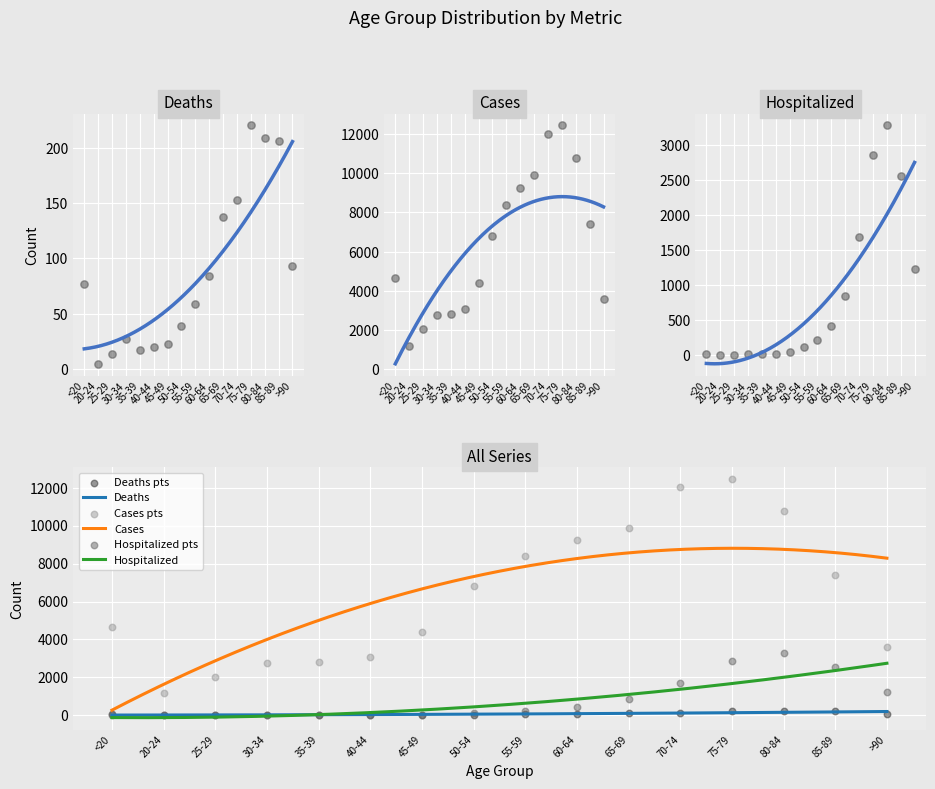

What are all the series names shown in the legend?

Deaths, Cases, Hospitalized